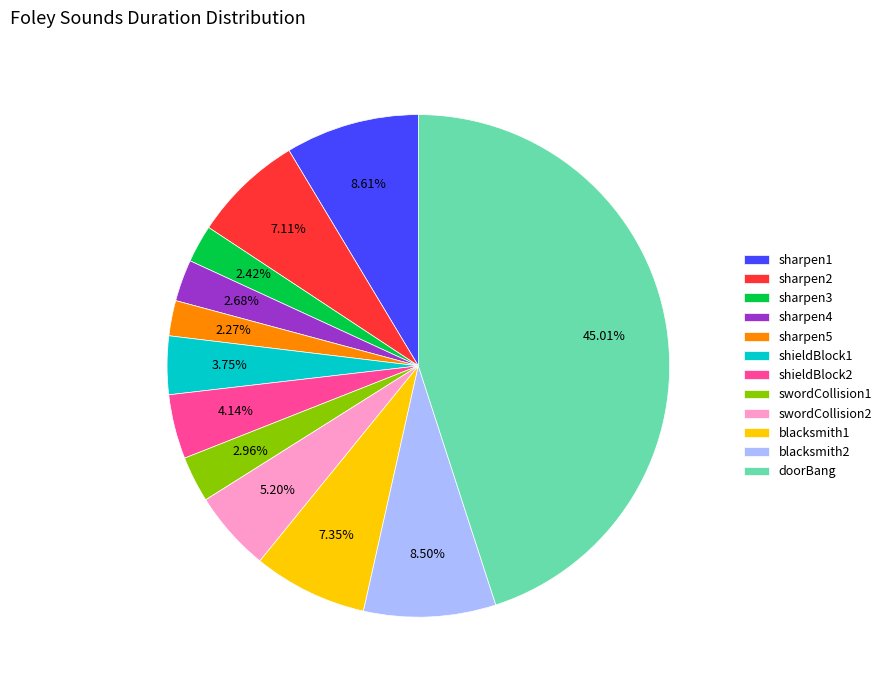

Which has a higher value, sharpen1 or doorBang?

doorBang